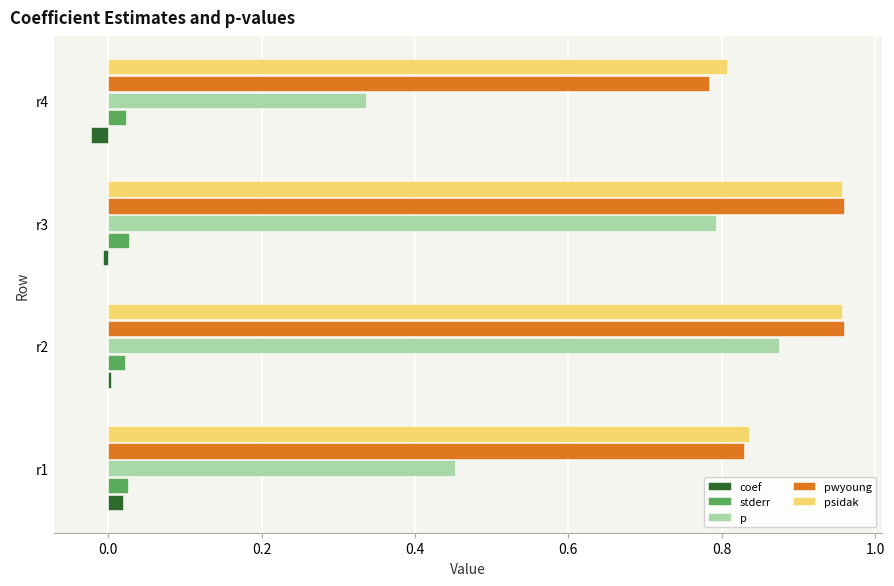

What is the total value across all series at r4?

1.9